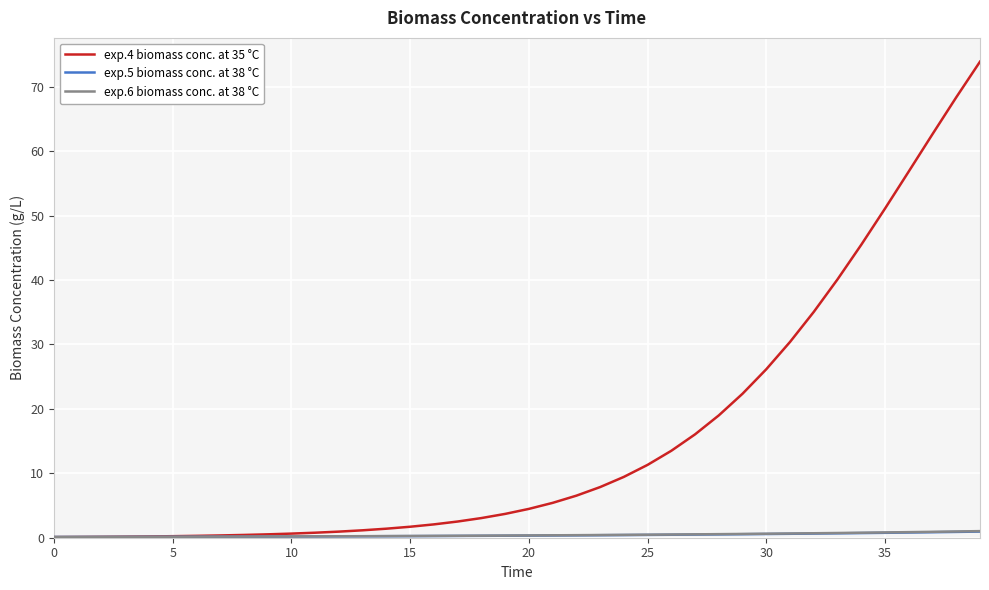

Which series has the largest range (max minus min)?

exp.4 biomass conc. at 35 °C